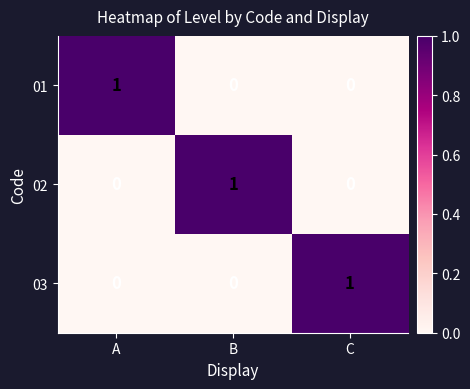

At how many categories does at least one series exceed 0?

3